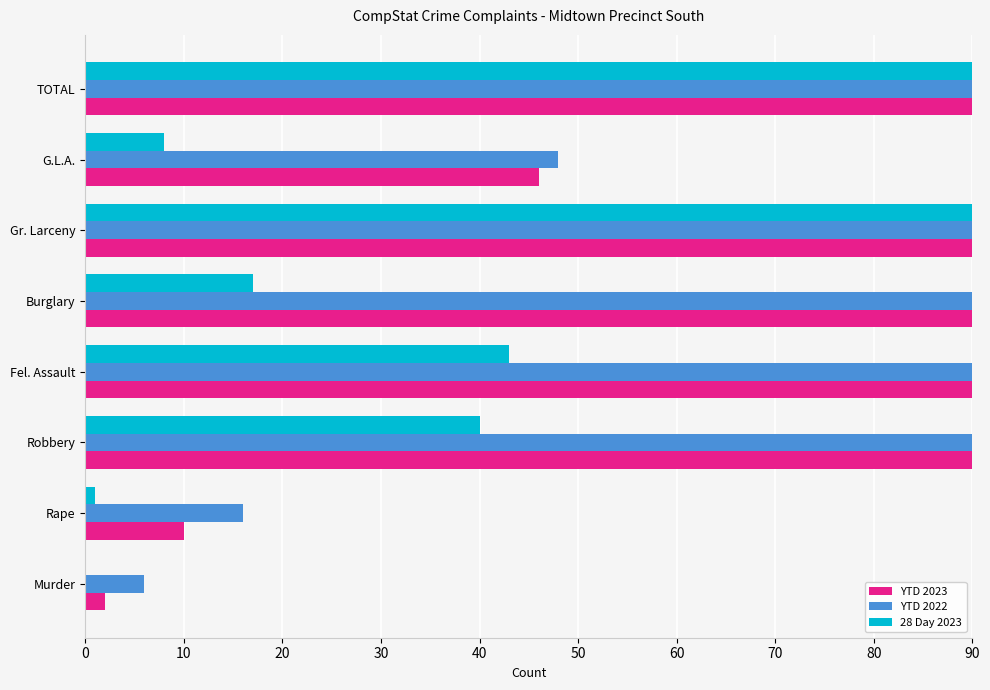

What is the total value across all series at Gr. Larceny?

270